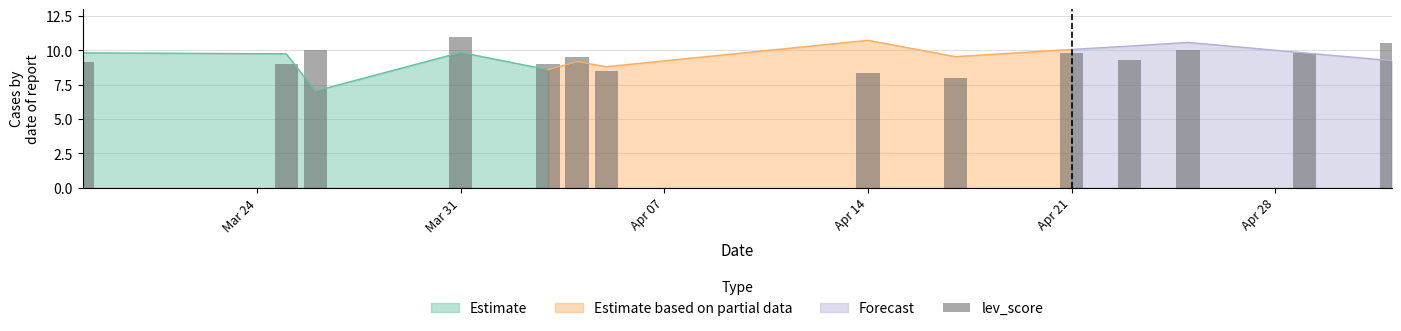

Reading left to right, list all the values displayed in this chart.

9.2	9.0	10.0	11.0	9.0	9.5	8.5	8.3	8.0	9.8	9.3	10.0	9.8	10.6